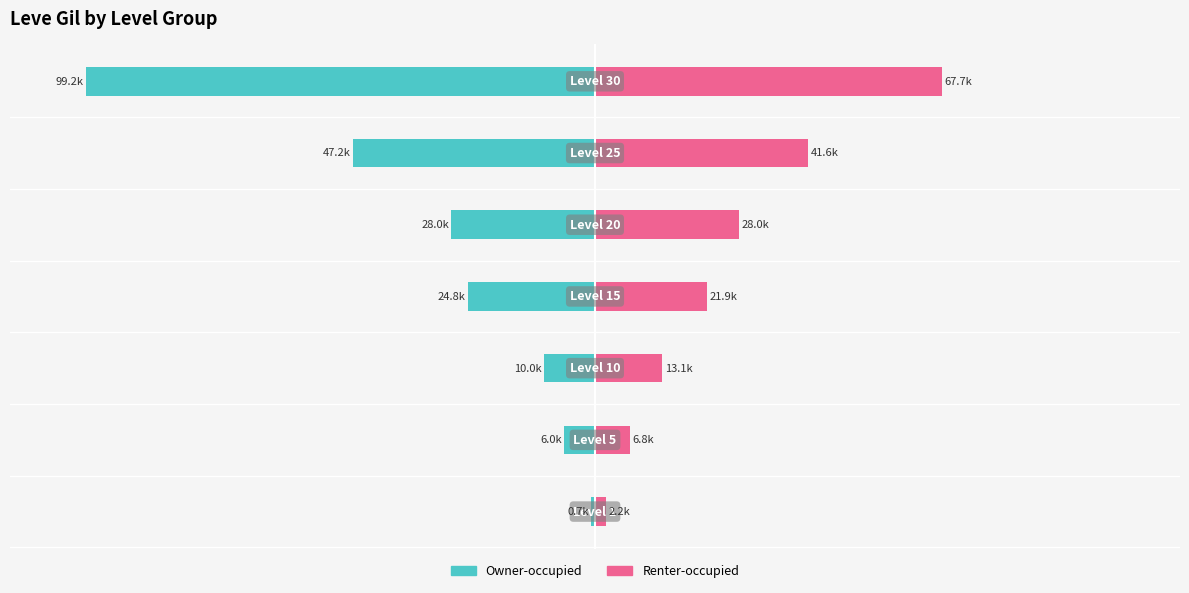

At how many categories does at least one series exceed -63?

7